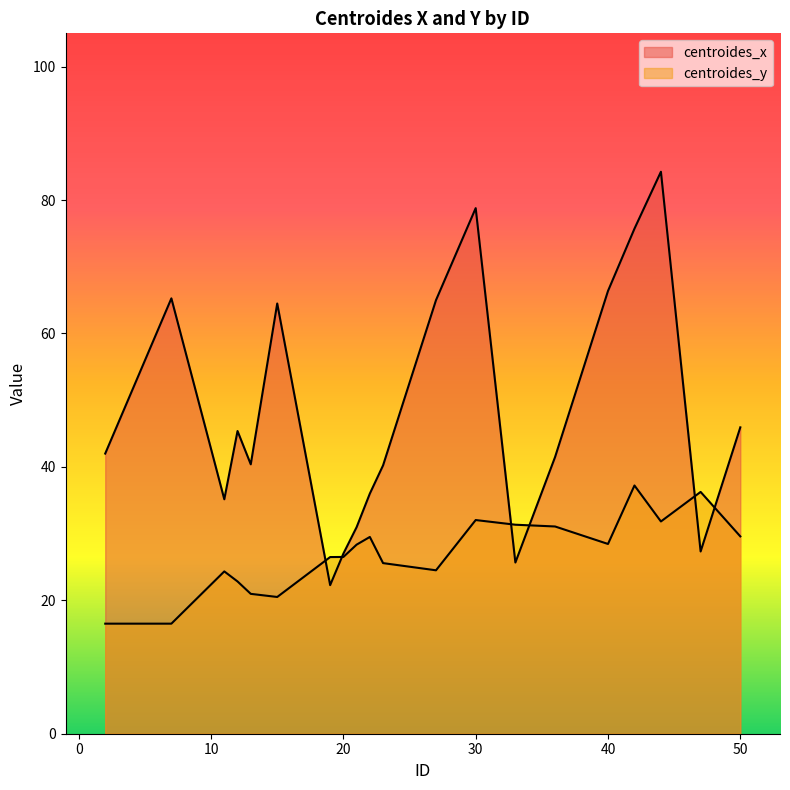

Reading right to left, extract all data points from this chart.

centroides_x: 45.9	27.3	84.2	75.7	66.4	41.5	25.7	78.8	65.0	40.2	36.0	31.0	27.0	22.3	64.5	40.4	45.4	35.1	65.3	42.0
centroides_y: 29.6	36.2	31.8	37.2	28.4	31.1	31.3	32.0	24.5	25.6	29.5	28.3	26.5	26.5	20.5	21.0	22.8	24.3	16.5	16.5